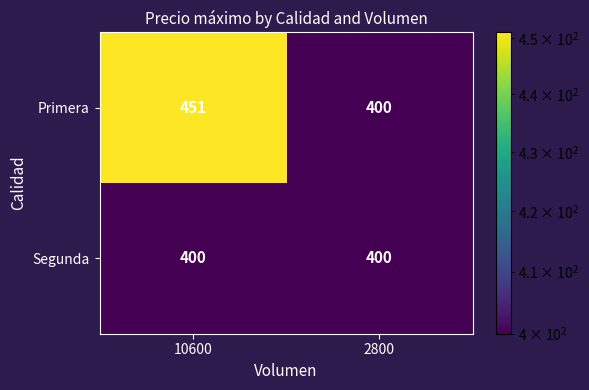

How many series are shown in this chart?

2